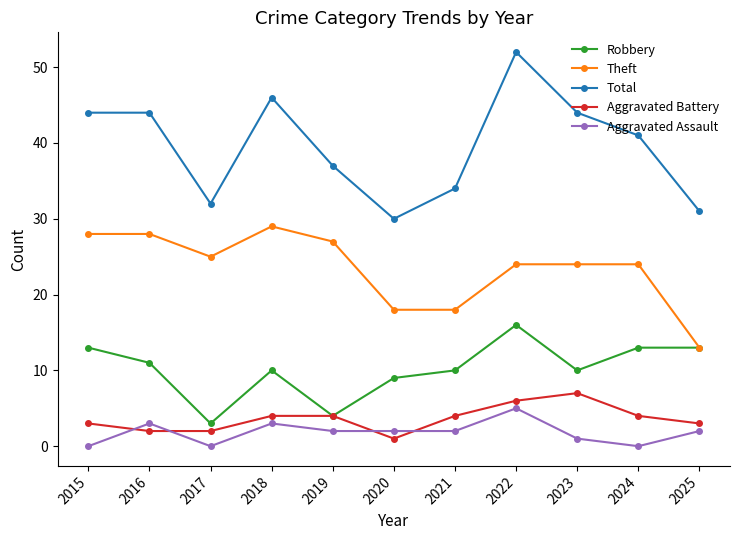

Where is the first local minimum for Aggravated Assault?

2017